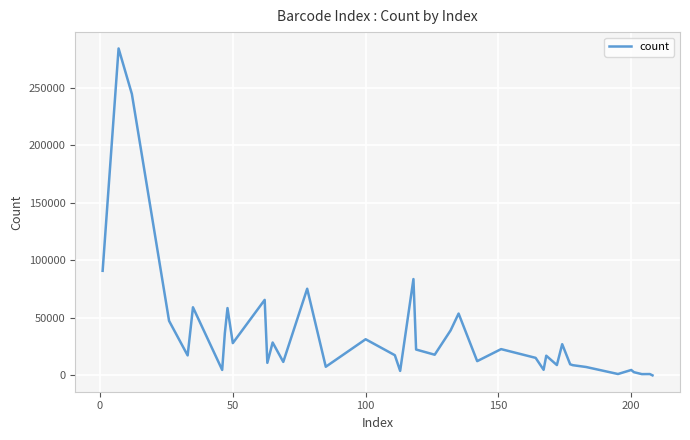

What is the difference between the maximum and minimum values?

283954